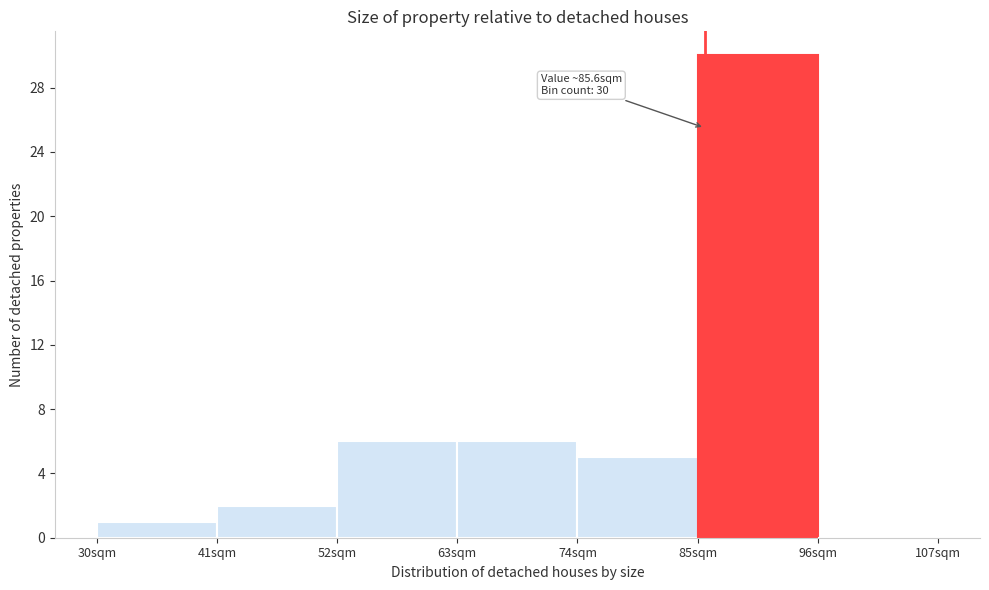

Over which range of the x-axis is the bar tallest?

85 to 96